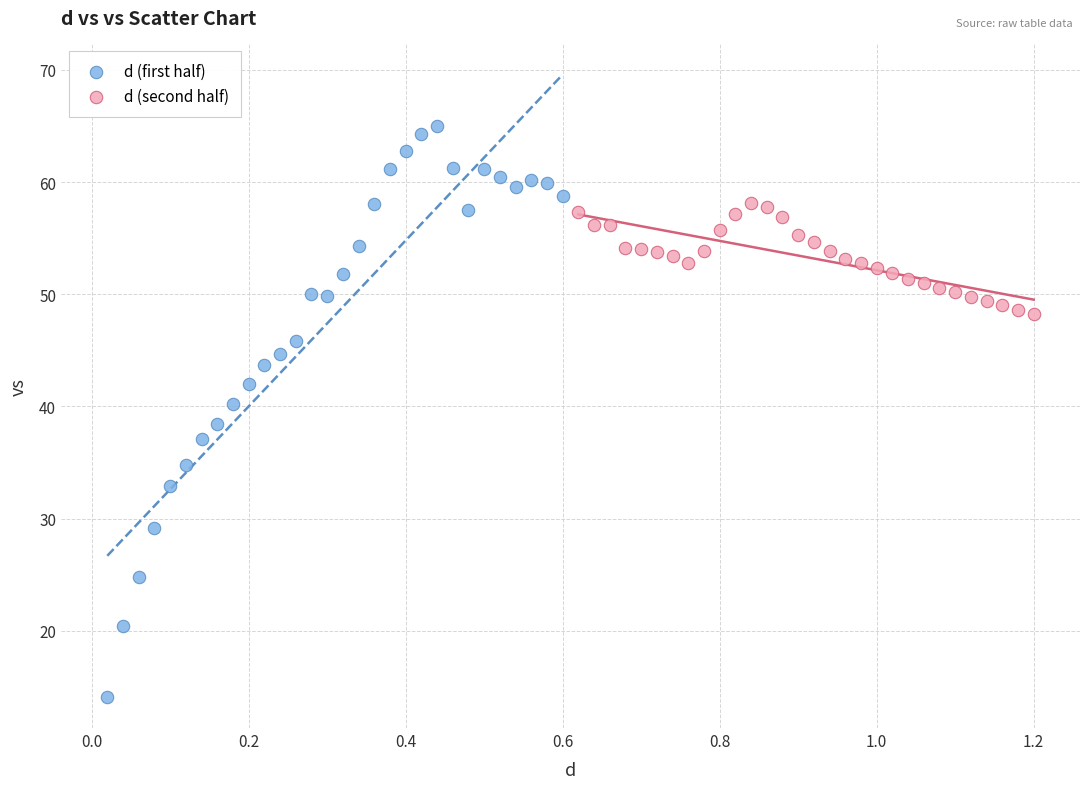

Which series has the largest Y range (max minus min)?

d (first half)